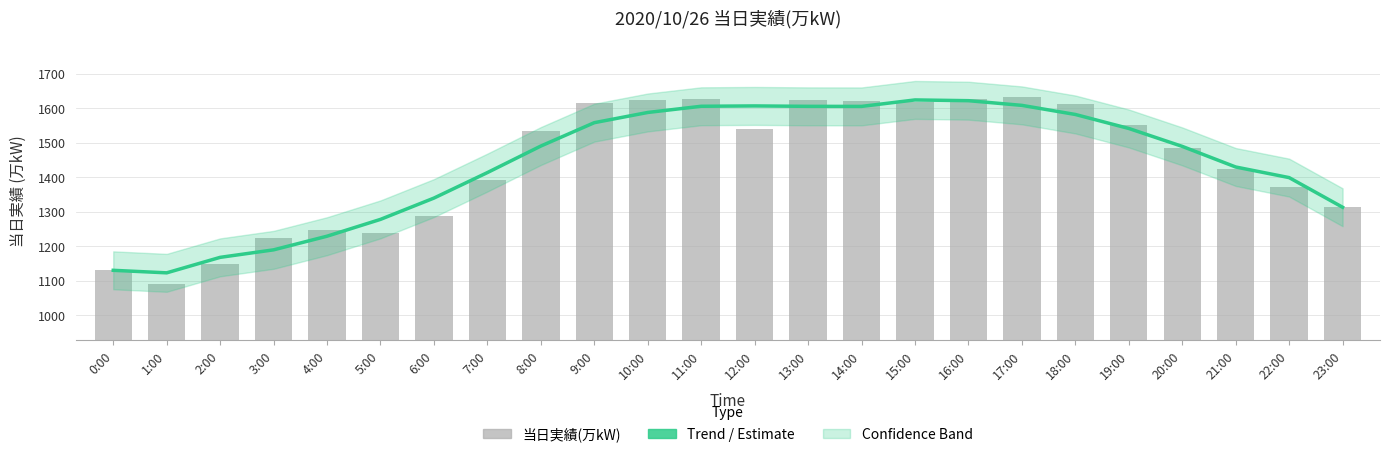

True or false: 当日実績(万kW) has a value of 800.9 at 5:00.

False